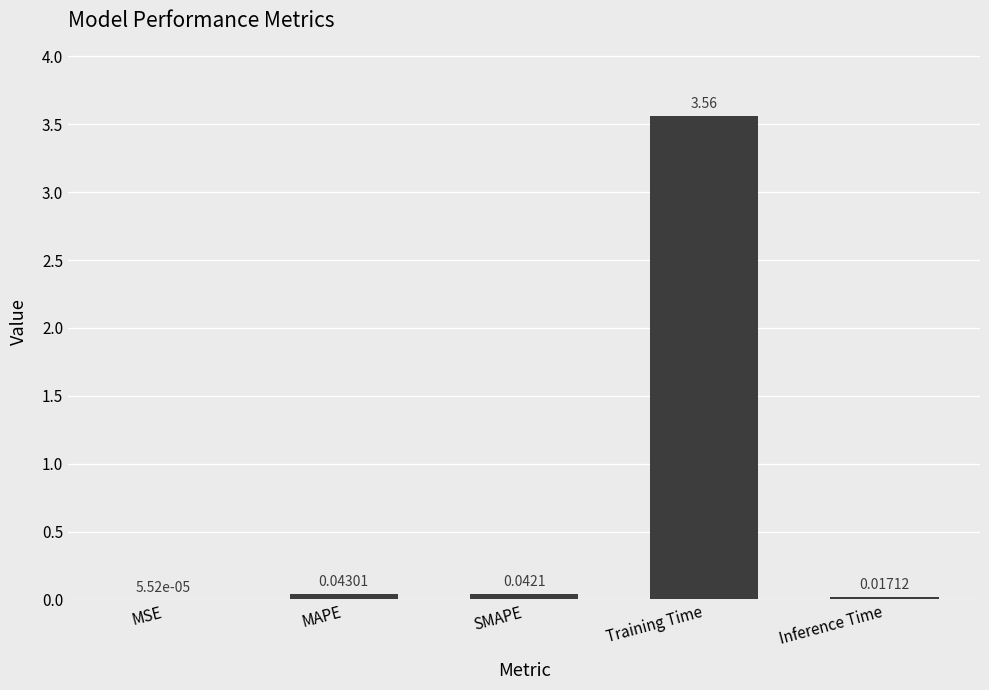

Which category has the highest value across all series?

Training Time